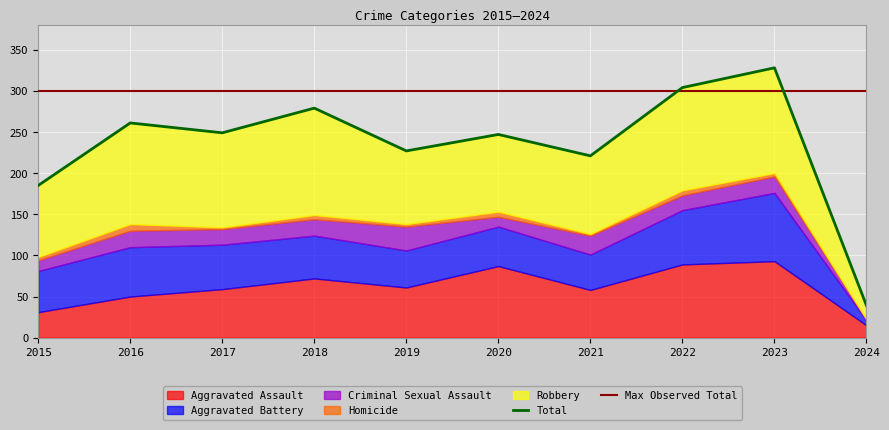

What is the approximate value of Total at 2024?

39